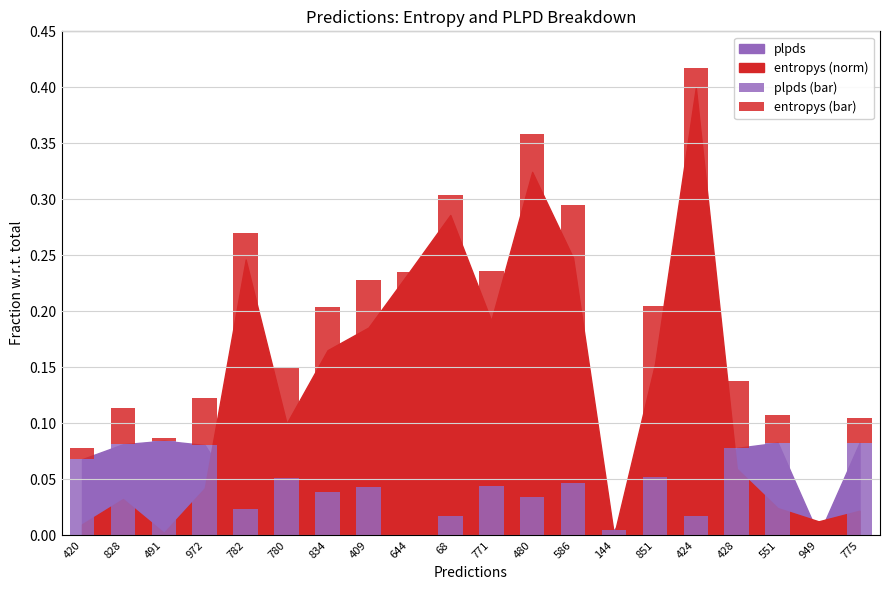

At which category is the sum across all series the highest?

424